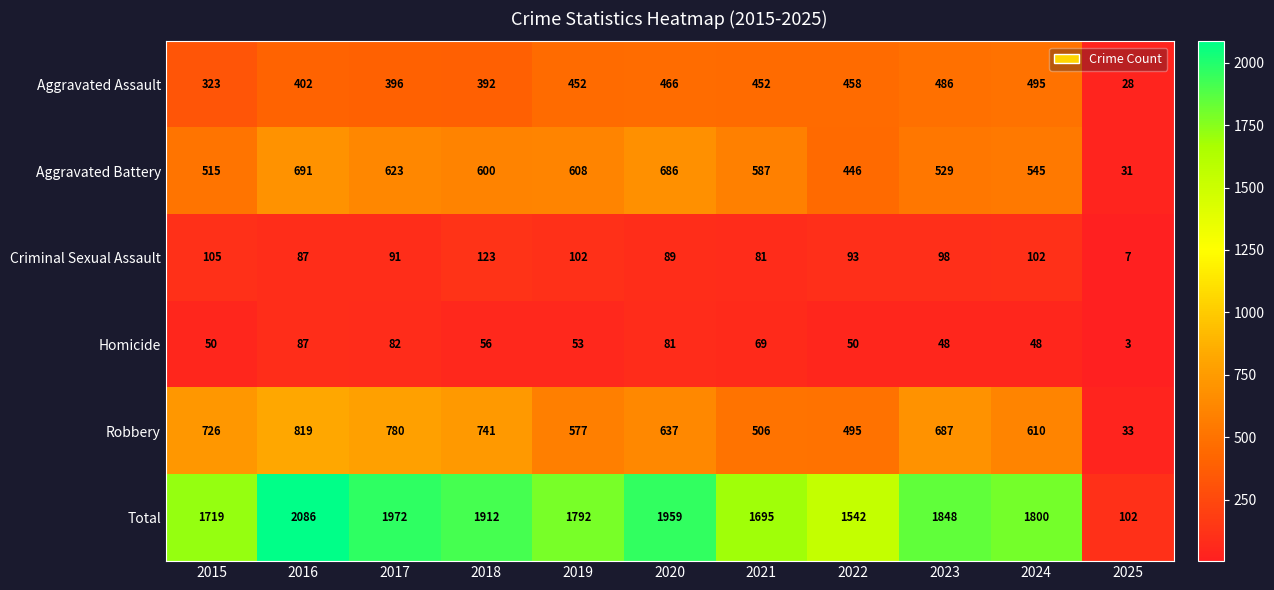

Which series has the widest spread of values?

Total